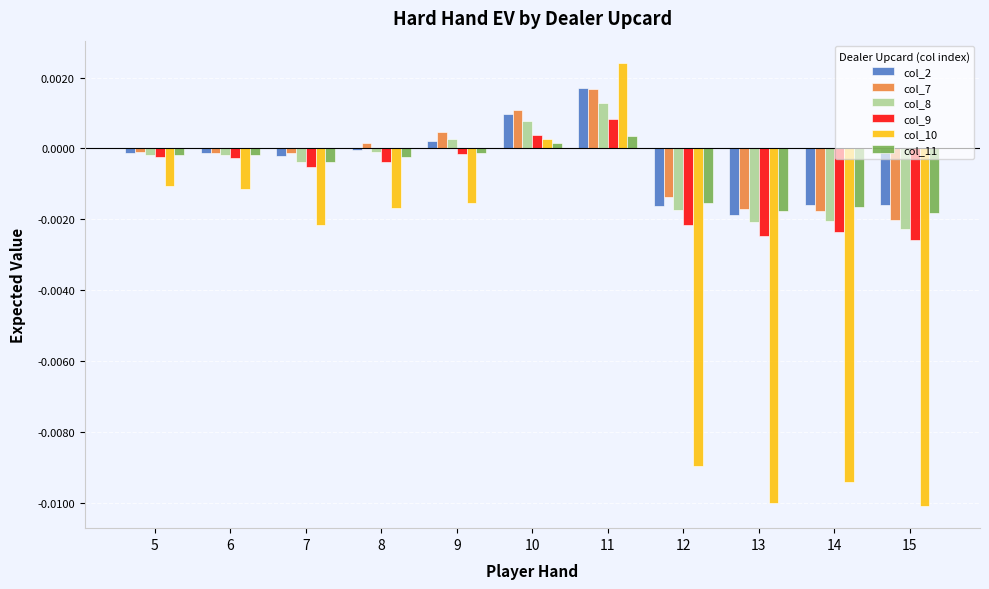

At which category is the sum across all series the highest?

11